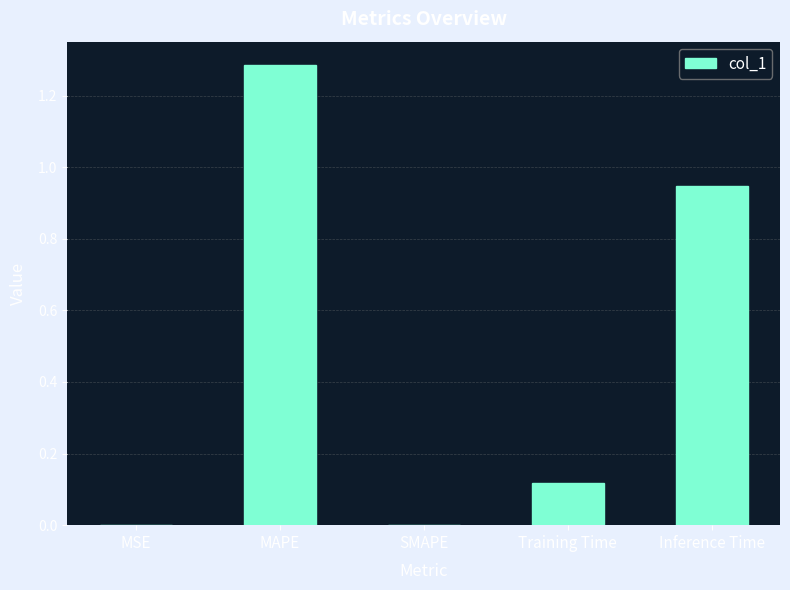

The value at SMAPE is 0.0. True or false?

True